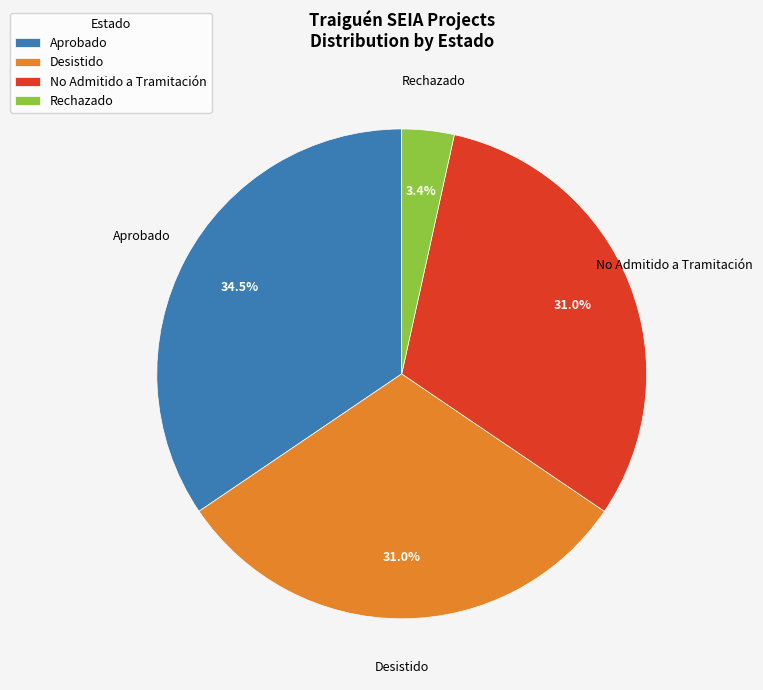

How many segments does this pie chart have?

4